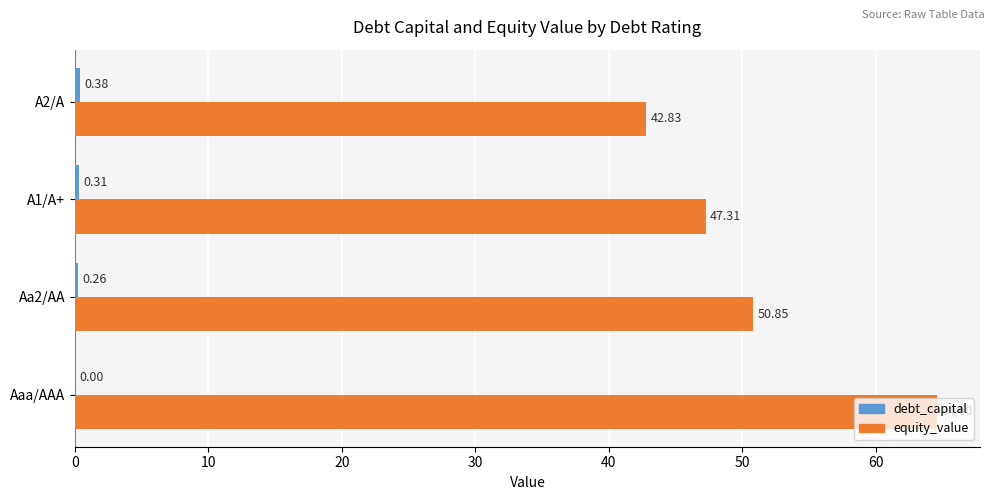

Which series has the largest total across all categories?

equity_value